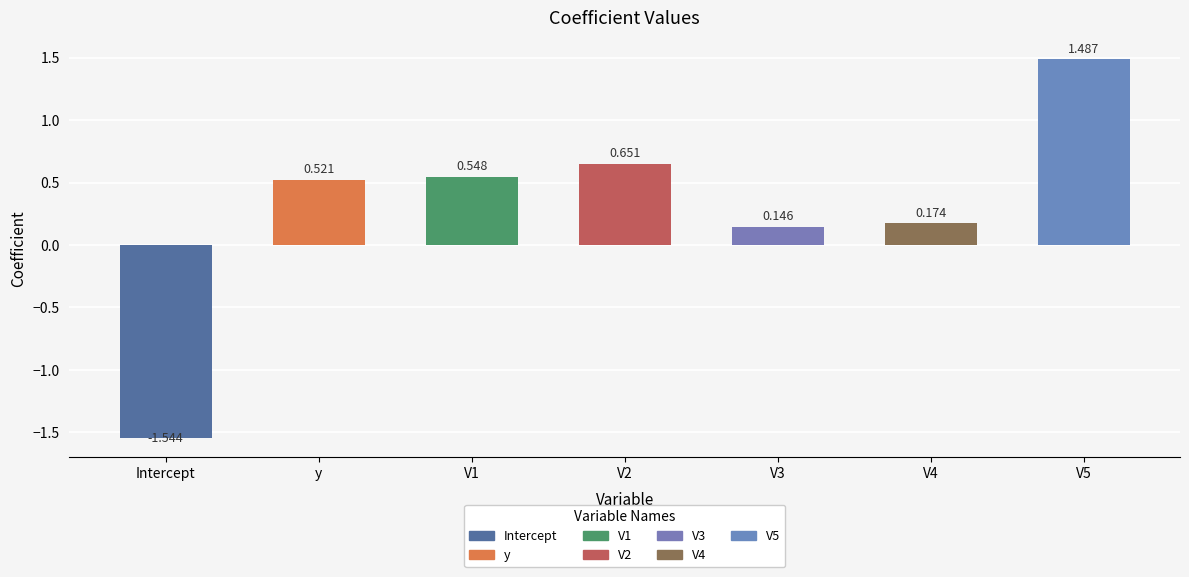

Is it true that the value at Intercept is -2.6?

False